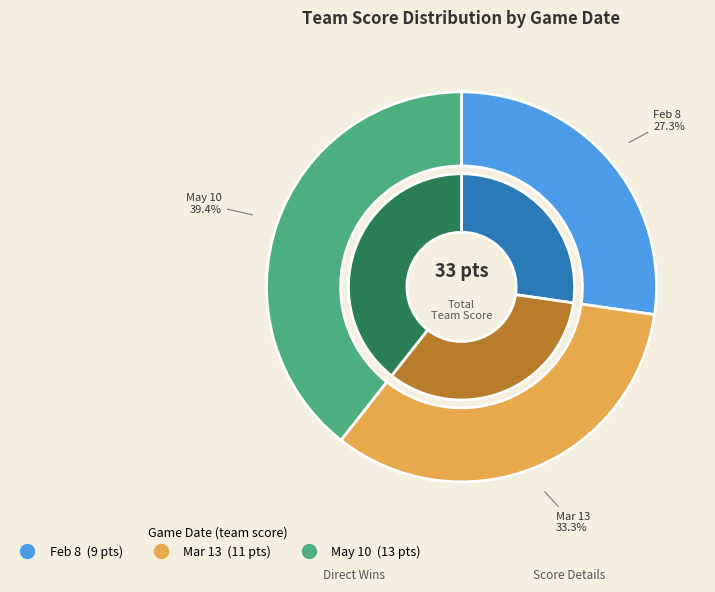

What is the change in value from Feb 8 to Mar 13?

+2